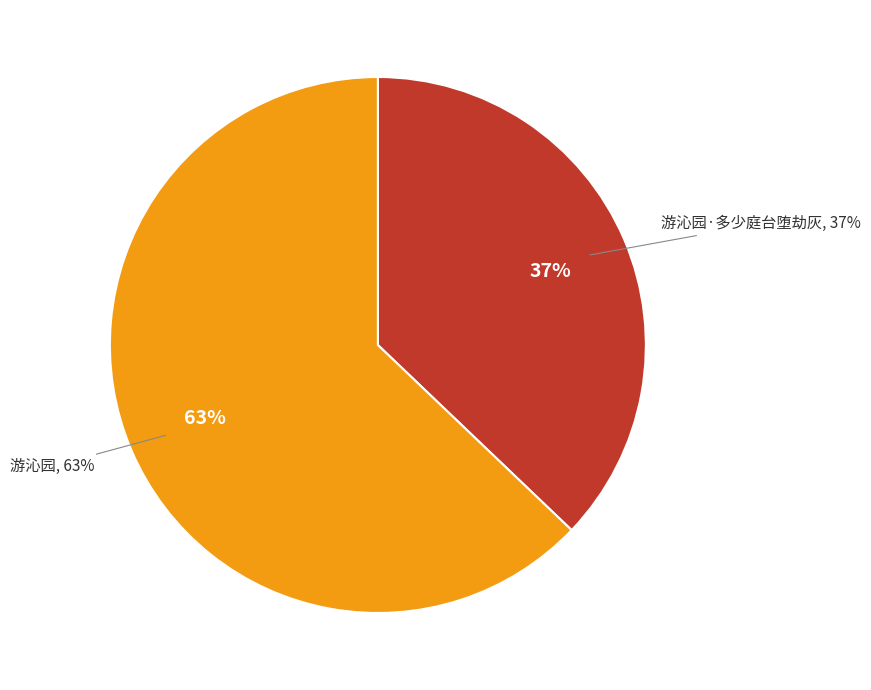

Which has a higher value, 游沁园·多少庭台堕劫灰 or 游沁园?

游沁园